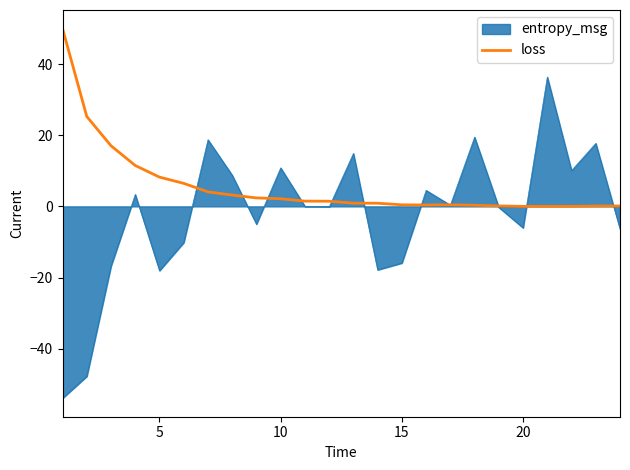

List the series in order of their peak value, lowest first.

entropy_msg, loss